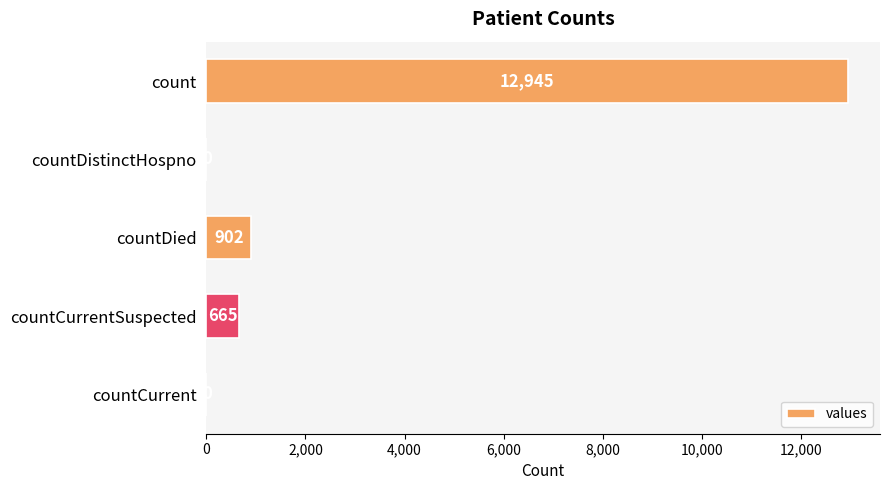

Where is the data nearest to the value 6472?

countDied